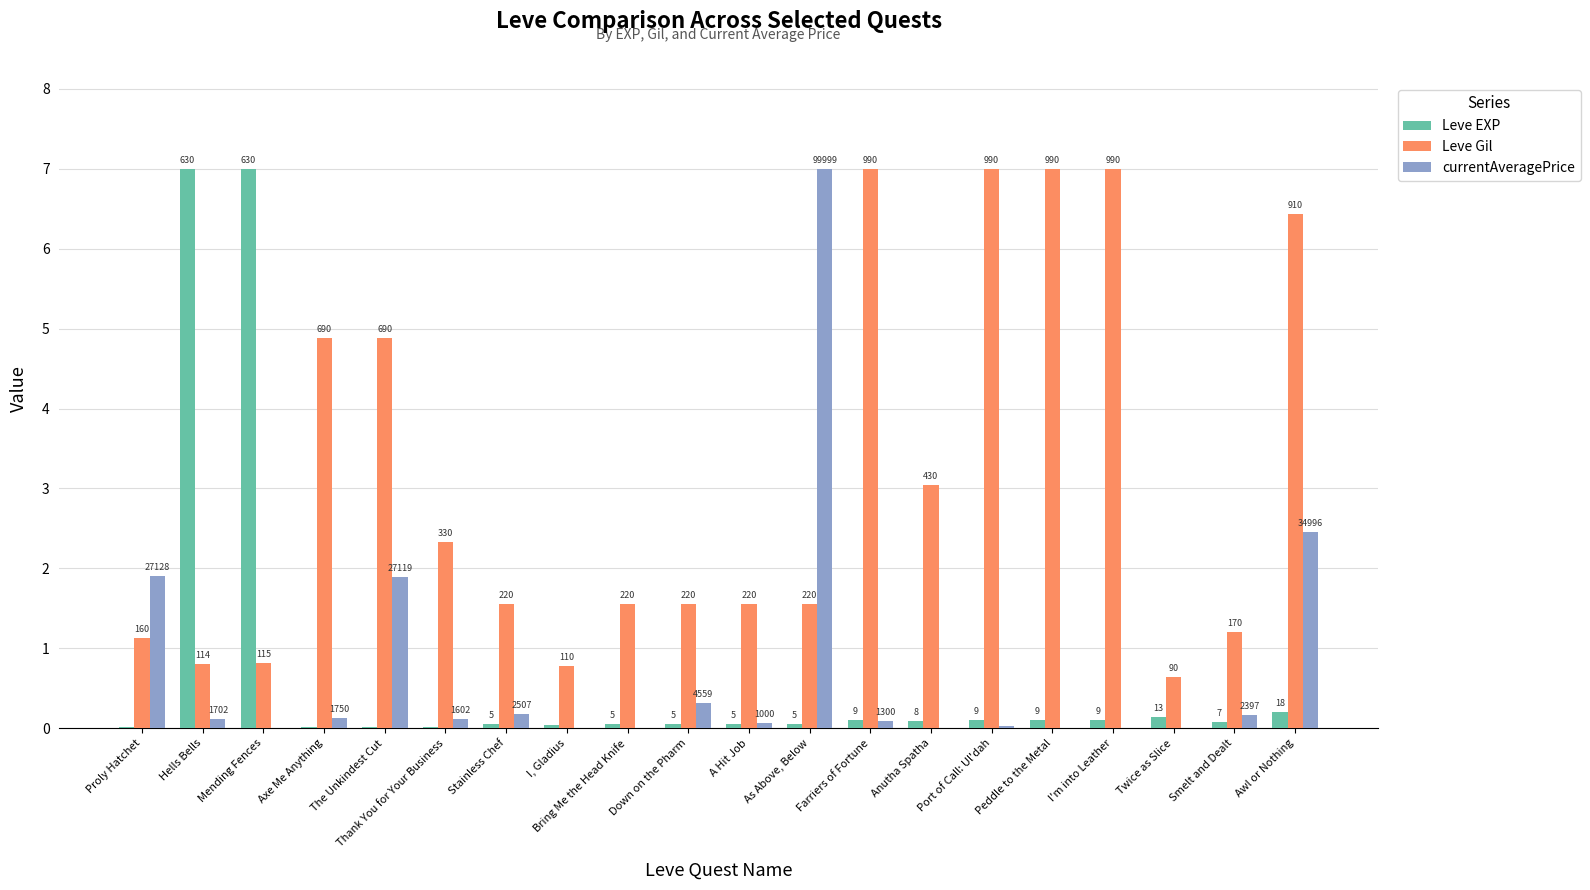

Are the bars horizontal?

No